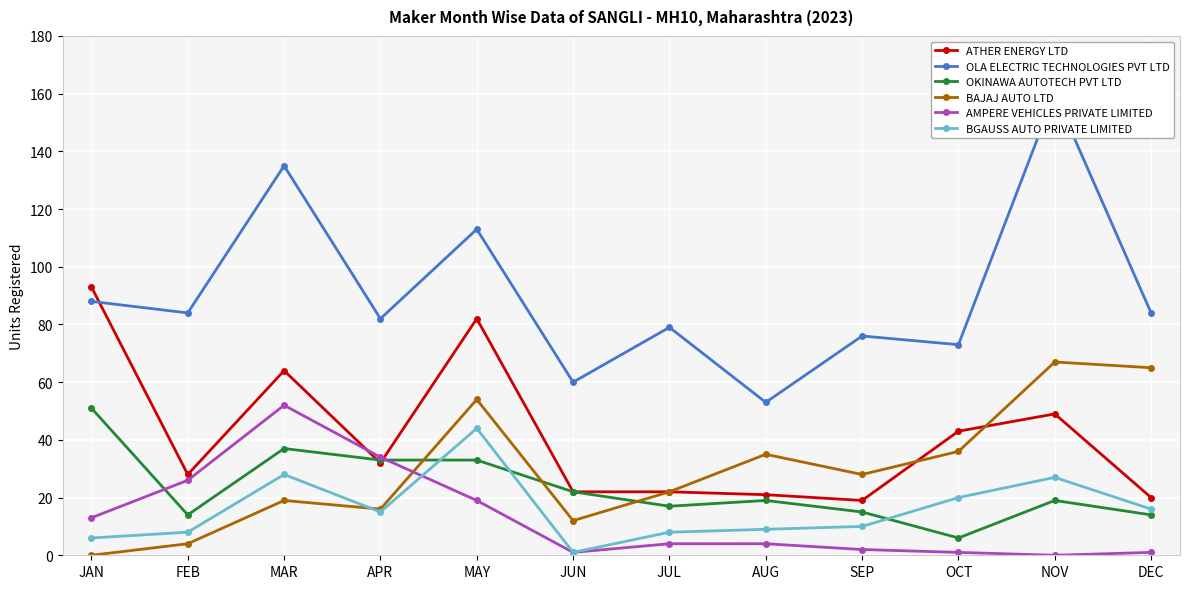

Between which two adjacent categories do BAJAJ AUTO LTD and AMPERE VEHICLES PRIVATE LIMITED first intersect?

APR and MAY